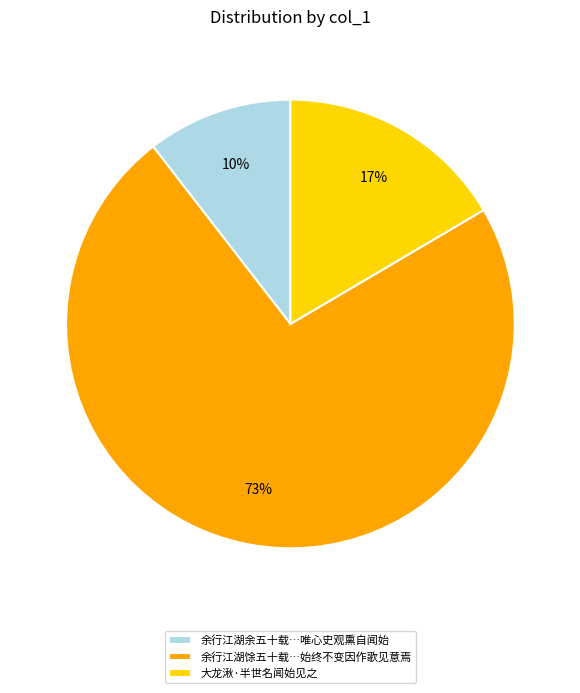

Is the sum of 余行江湖馀五十载…始终不变因作歌见意焉 and 大龙湫·半世名闻始见之 greater than half?

Yes